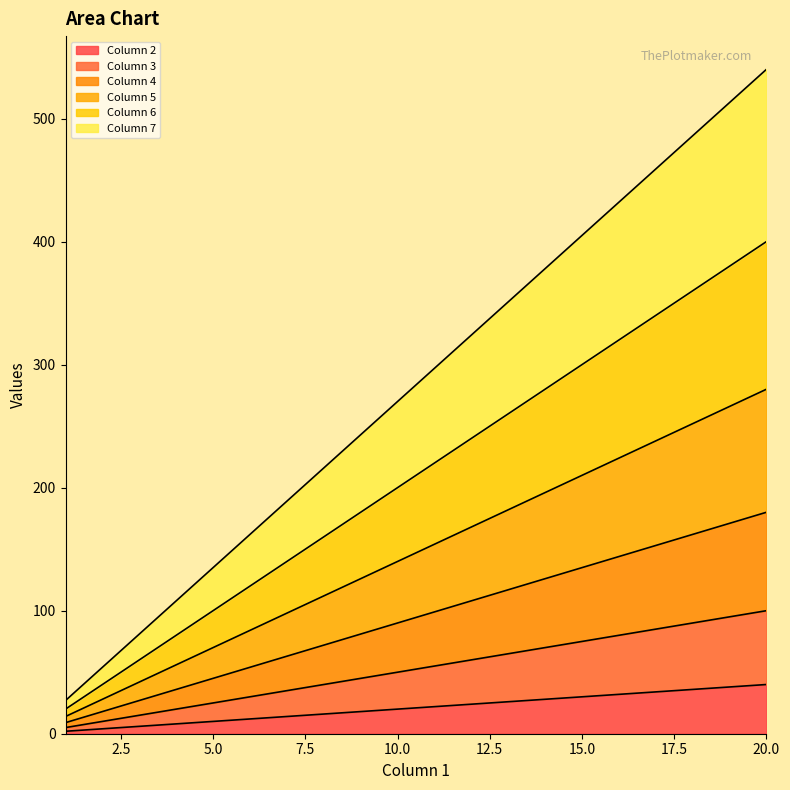

True or false: Column 7 and Column 3 cross at least once.

False